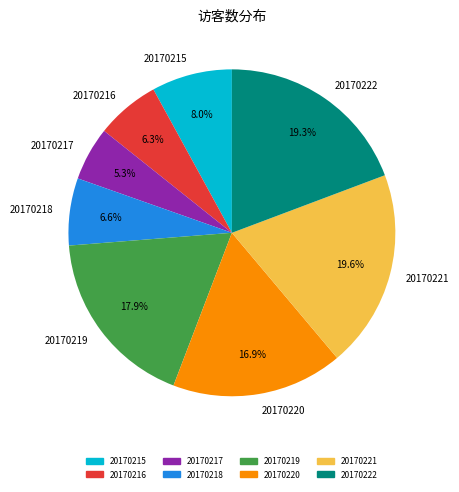

Between 20170220 and 20170217, which is larger?

20170220